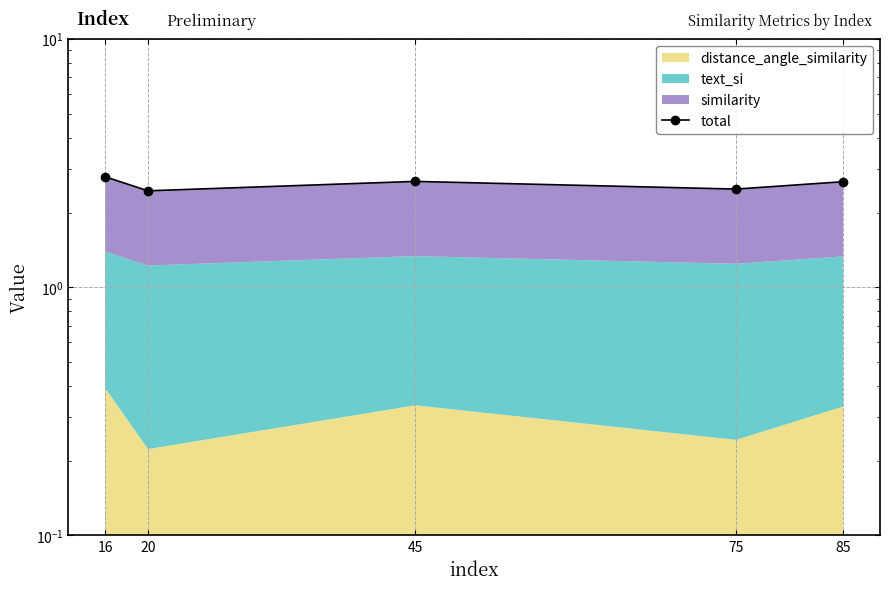

What is the sum of the values at 20 and 45?

5.1